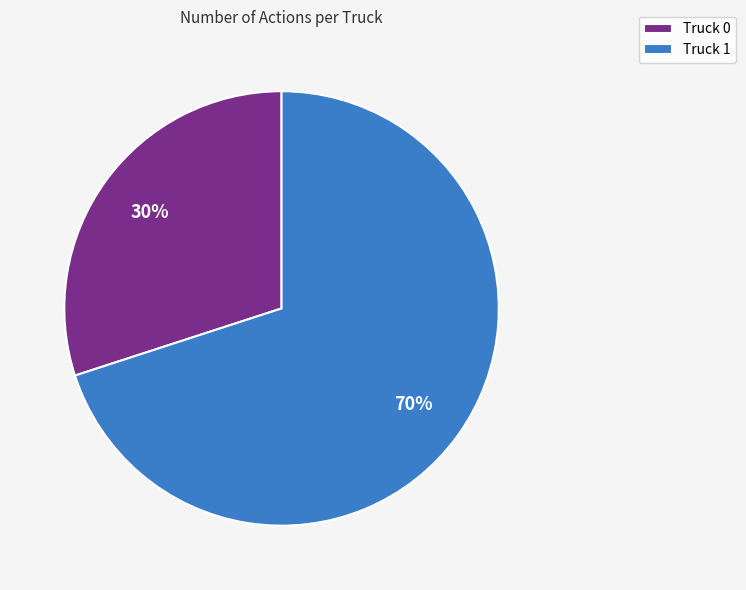

How many segments does this pie chart have?

2